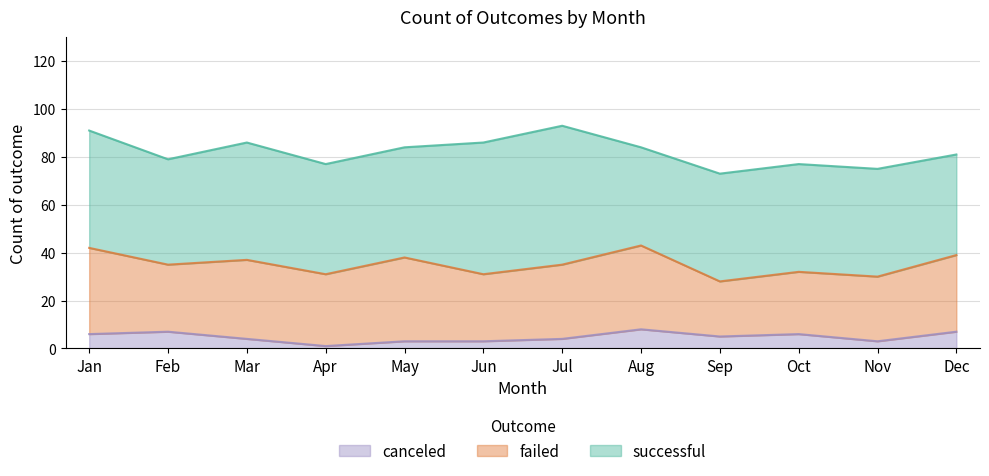

Which series has the largest range (max minus min)?

successful